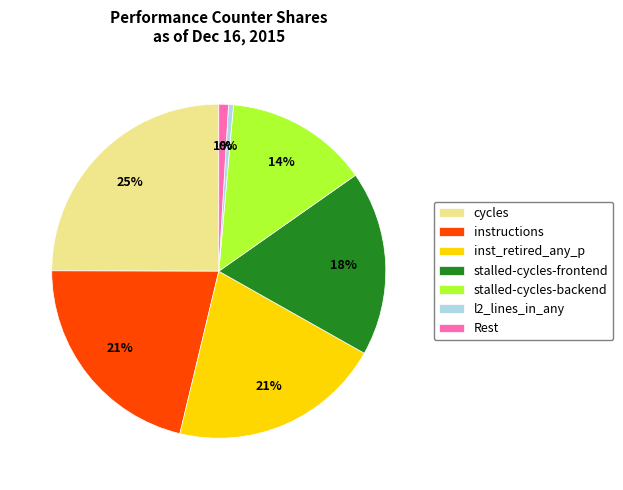

Is it true that cycles is 25% of the pie?

True